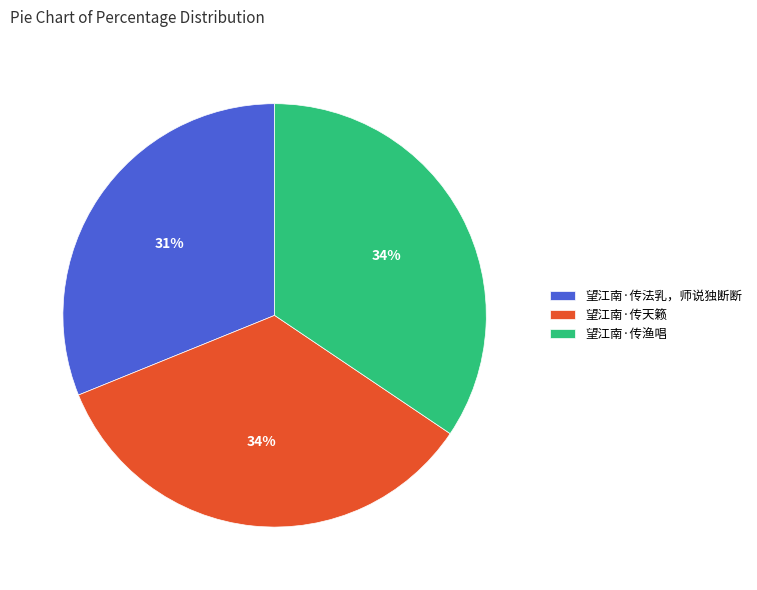

To the nearest percent, what is the combined percentage of 望江南·传天籁 and 望江南·传渔唱?

69%